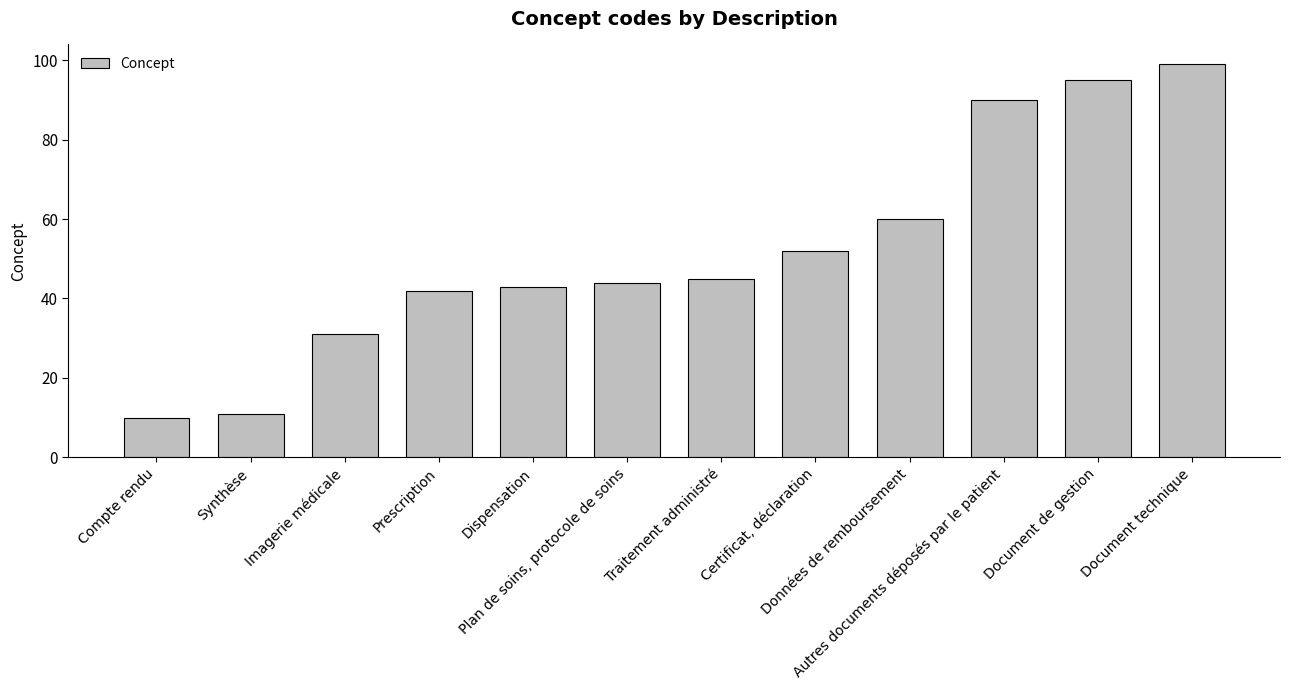

The chart shows a value of 21 at Traitement administré. True or false?

False